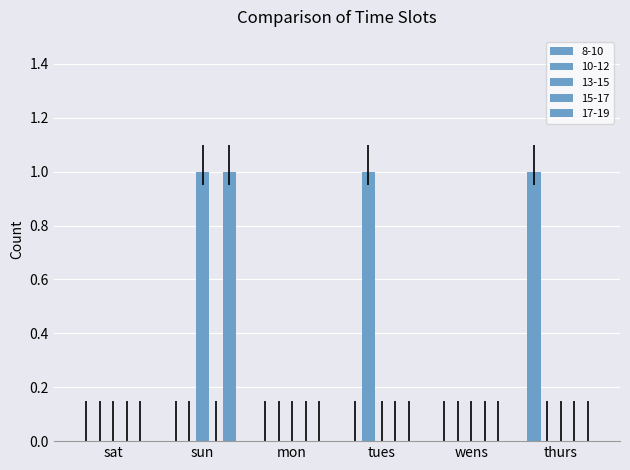

Count the number of data series in this chart.

4